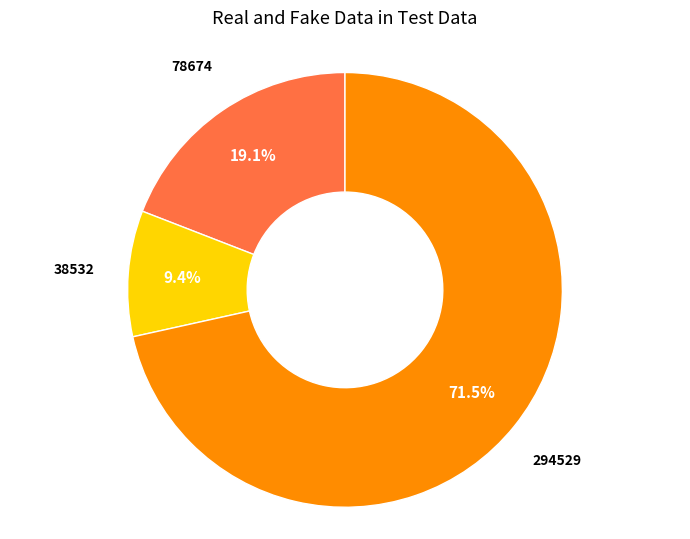

Is there any slice that represents more than half of the pie?

Yes